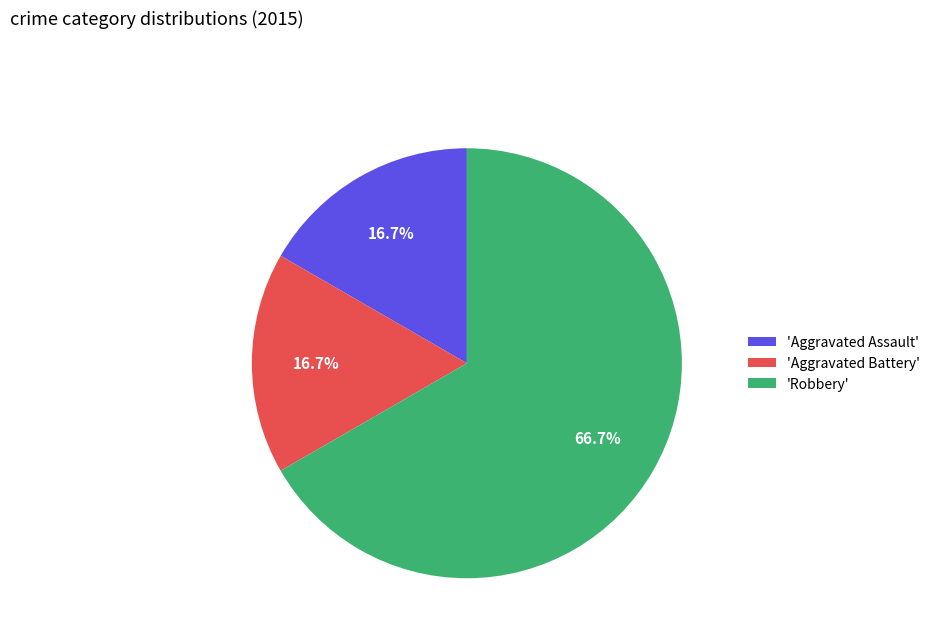

What is the ratio of the value at 'Robbery' to the value at 'Aggravated Assault'?

4.0